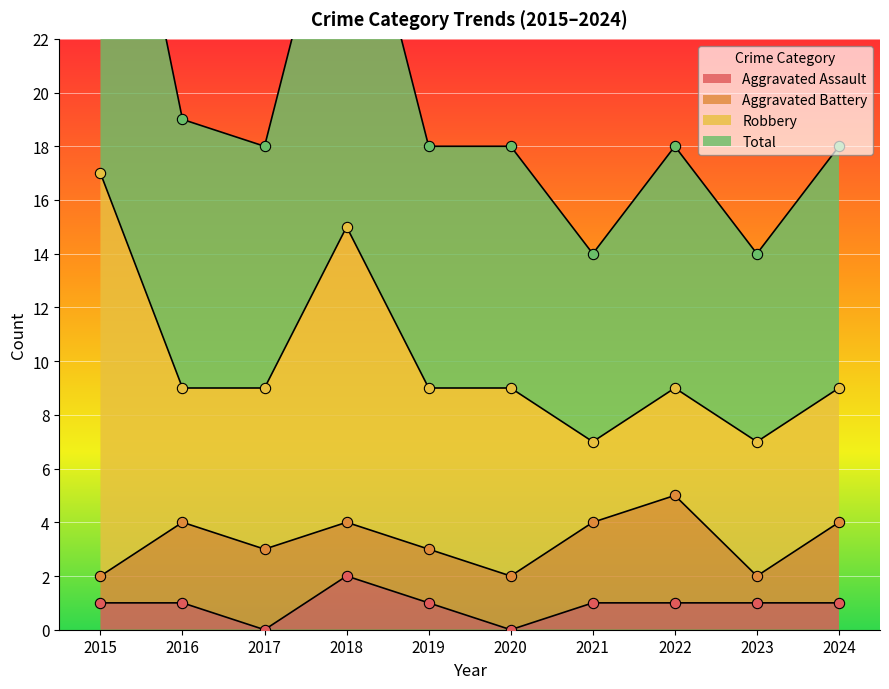

Which series has the largest Y range (max minus min)?

Total